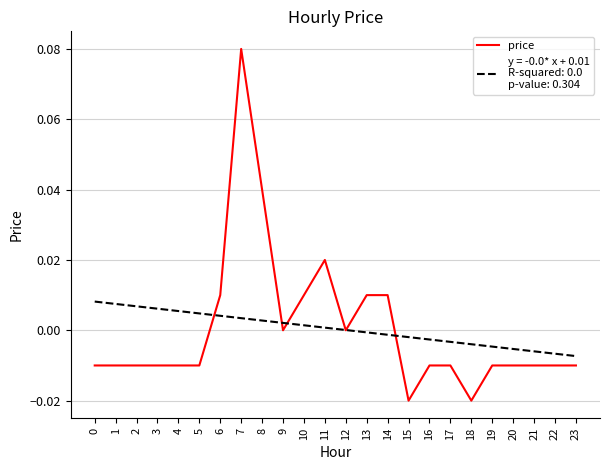

At which category does the chart reach its peak across all series?

7